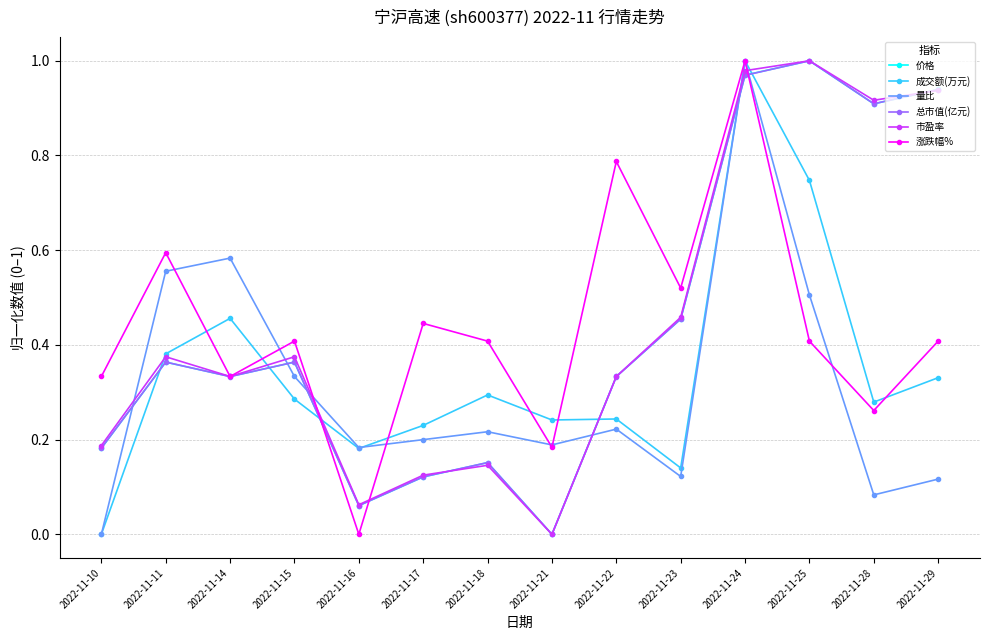

What are all the series names shown in the legend?

价格, 成交额(万元), 量比, 总市值(亿元), 市盈率, 涨跌幅%